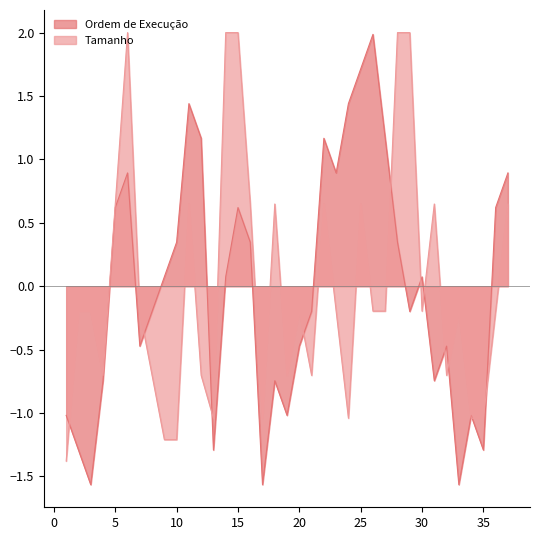

In Ordem de Execução, how many points are lower than both neighbors (excluding endpoints)?

10